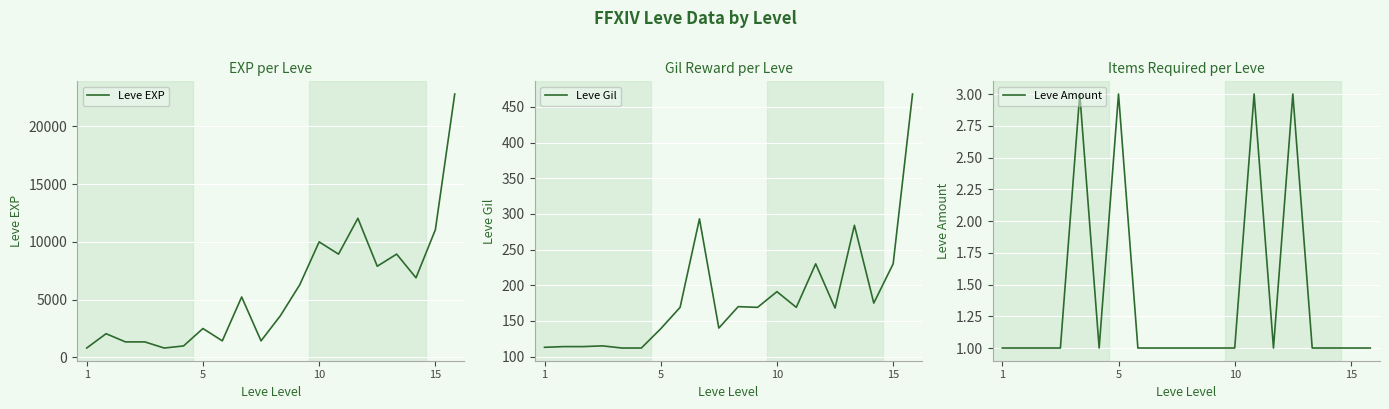

What is the value of the Leve Gil point at the 8th from the left?

169